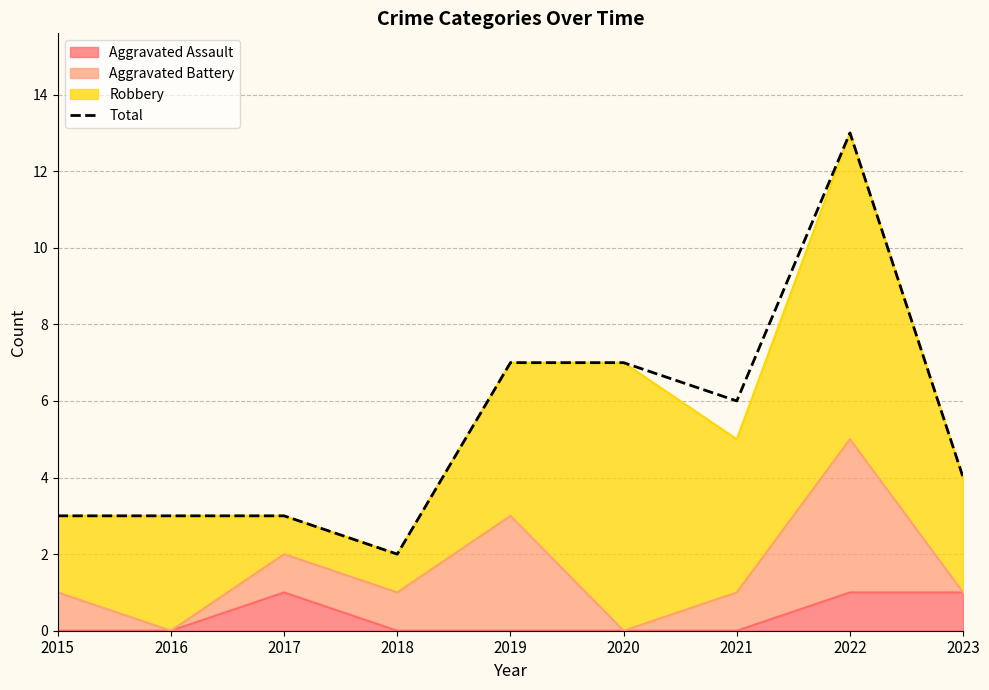

What is the value of the 8th point from the left?

13